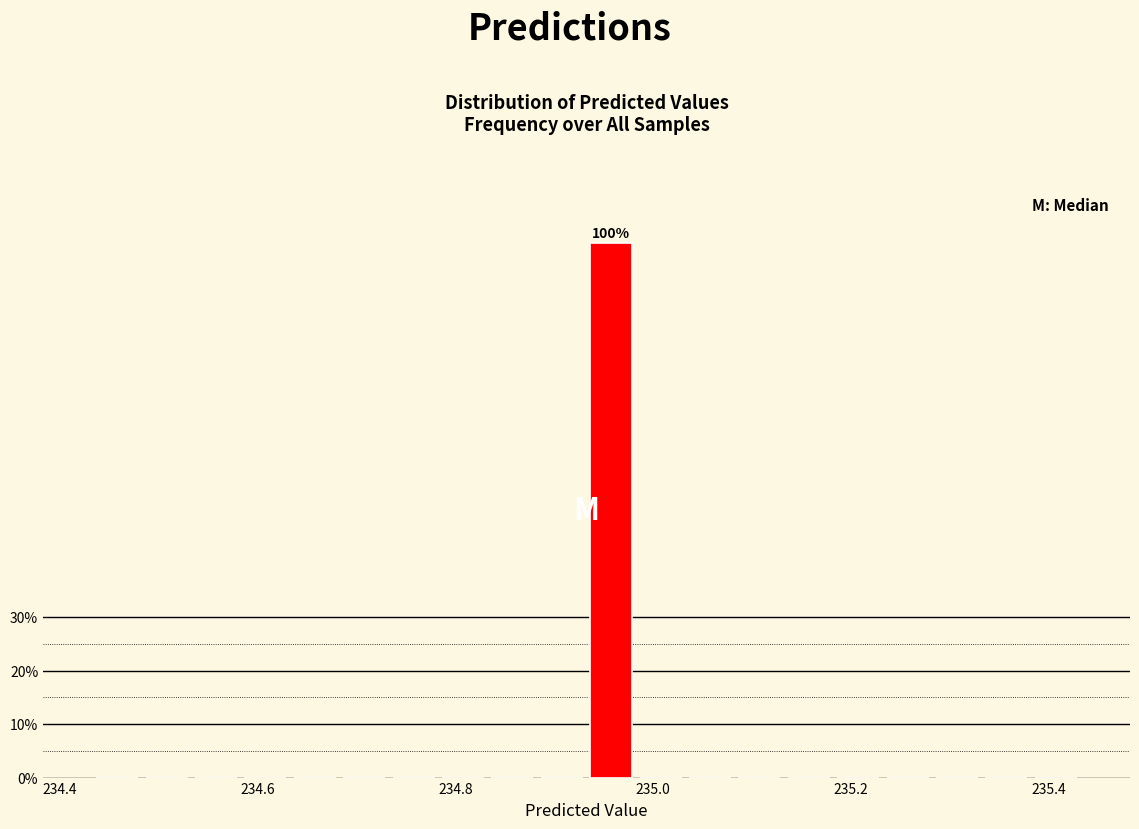

Around what value on the x-axis is the tallest bar? Give the approximate position of its centre, as read against the axis.

234.96